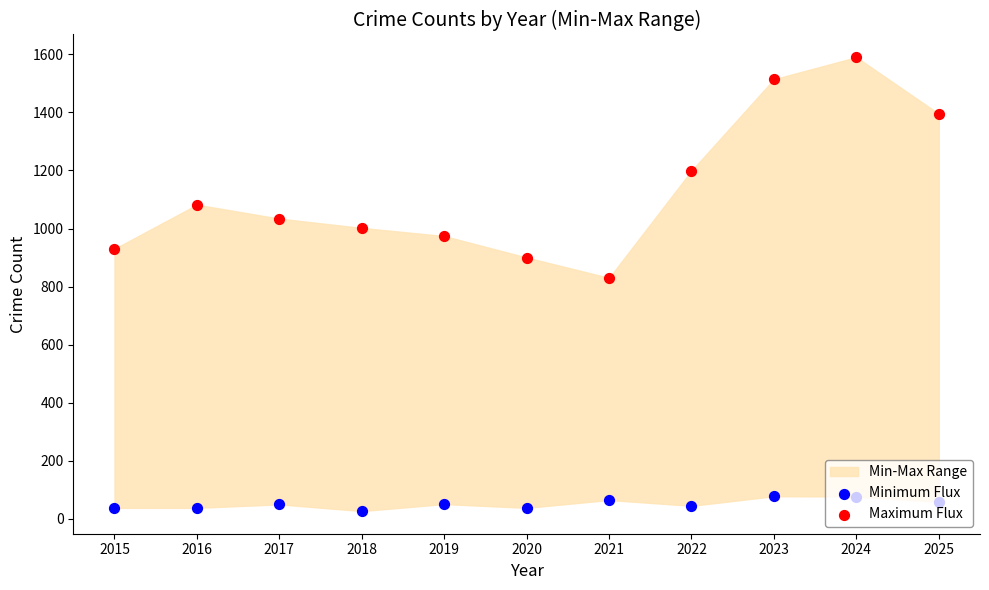

Is the value of Maximum Flux at 2021 greater than the value of Minimum Flux at 2024?

Yes